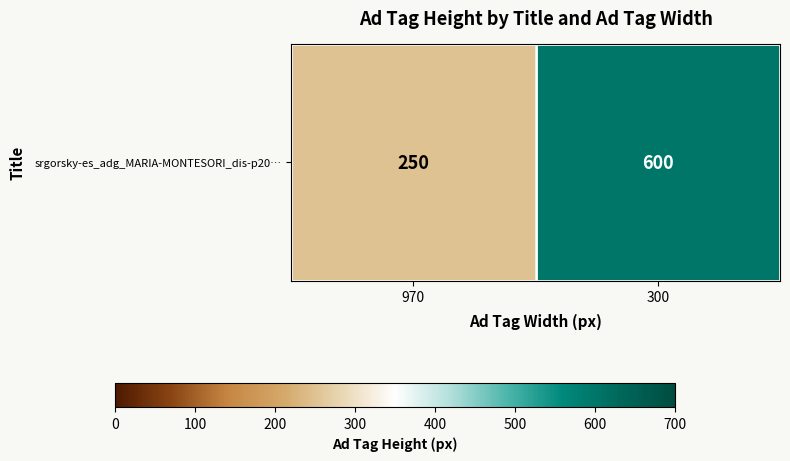

Reading right to left, extract all data points from this chart.

300=600	970=250